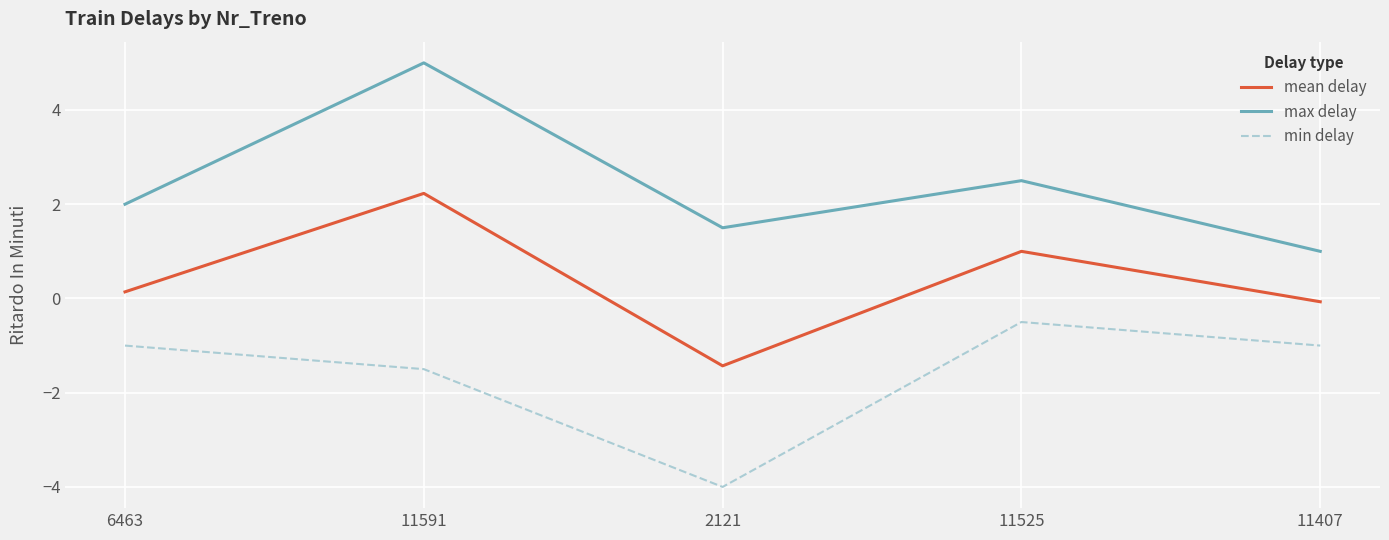

Reading left to right, list all the values displayed in this chart.

mean delay: 0.1	2.2	-1.4	1.0	-0.1
max delay: 2.0	5.0	1.5	2.5	1.0
min delay: -1.0	-1.5	-4.0	-0.5	-1.0